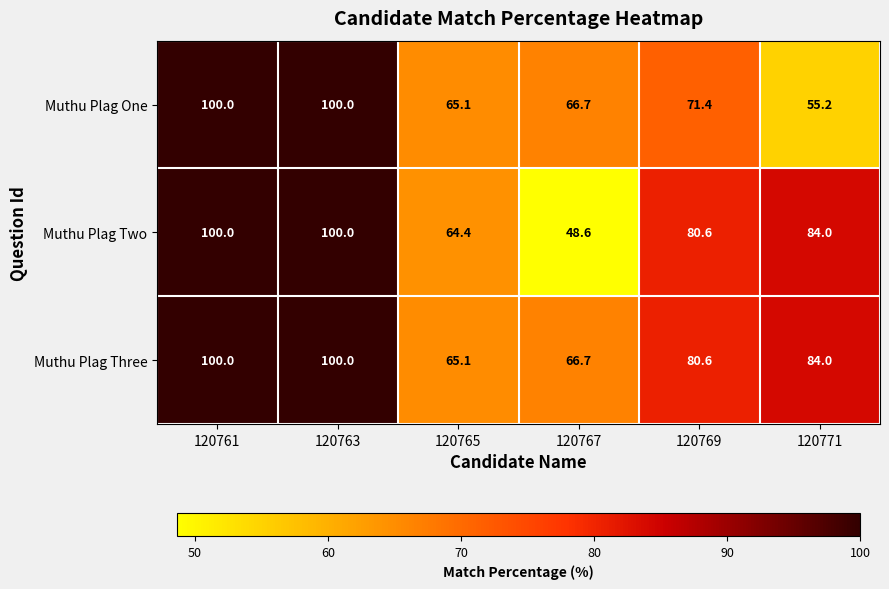

Which series has the largest range (max minus min)?

Muthu Plag Two